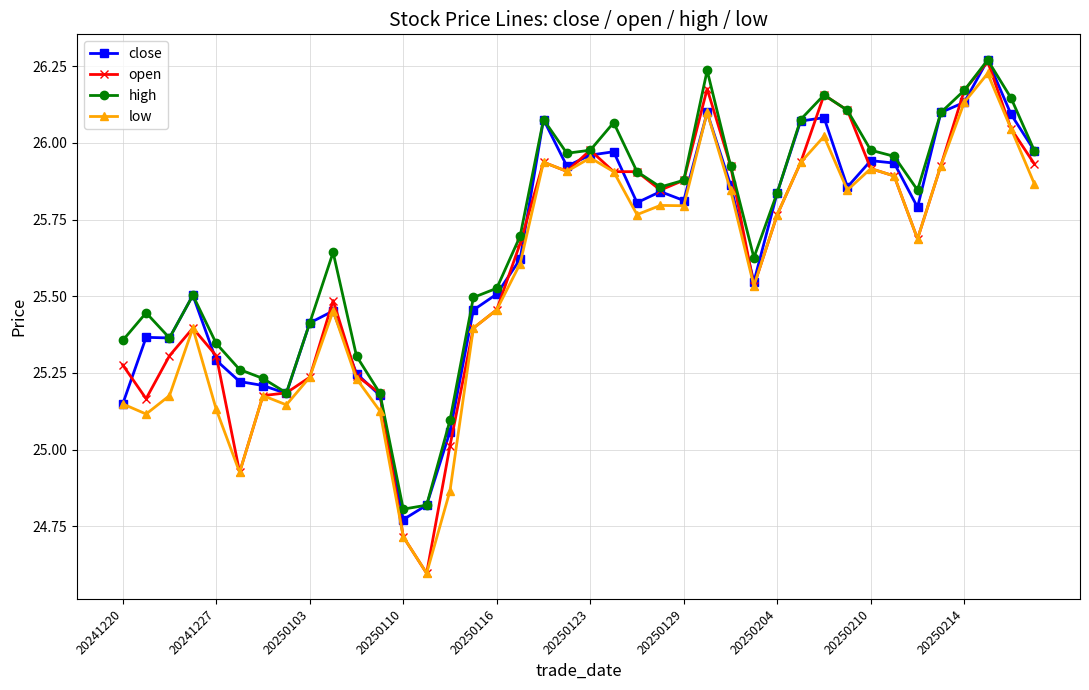

Is this an area chart (filled region under the line)?

No